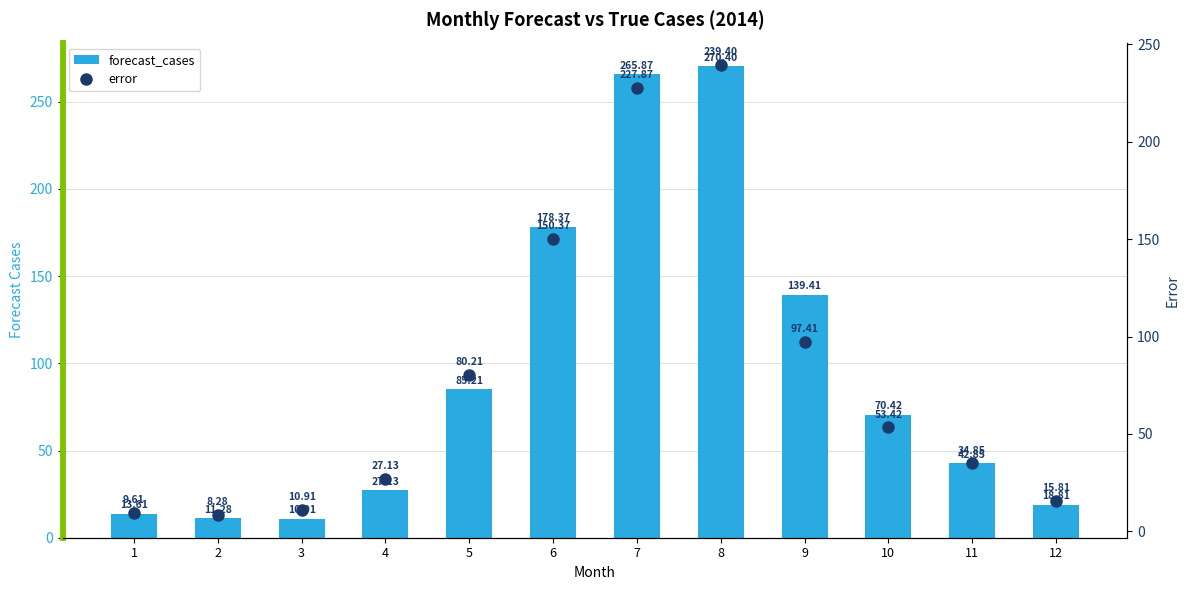

What is the difference between the forecast_cases values at 5 and 10?

14.8